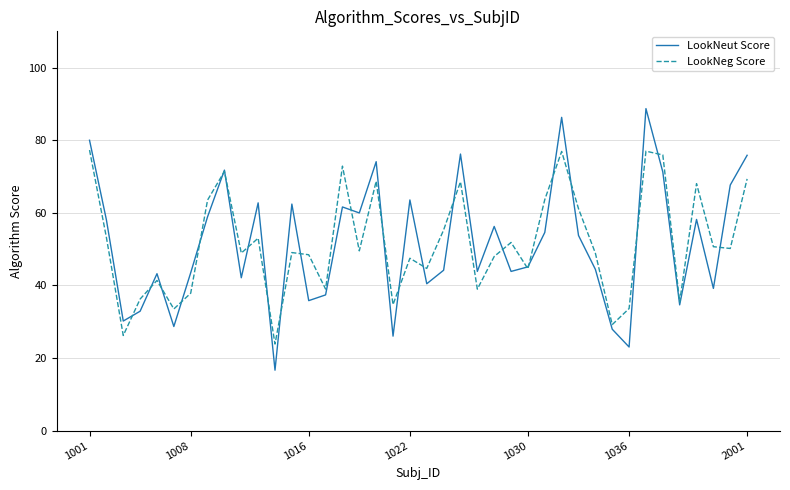

How many values in the LookNeut Score series exceed 53?

20